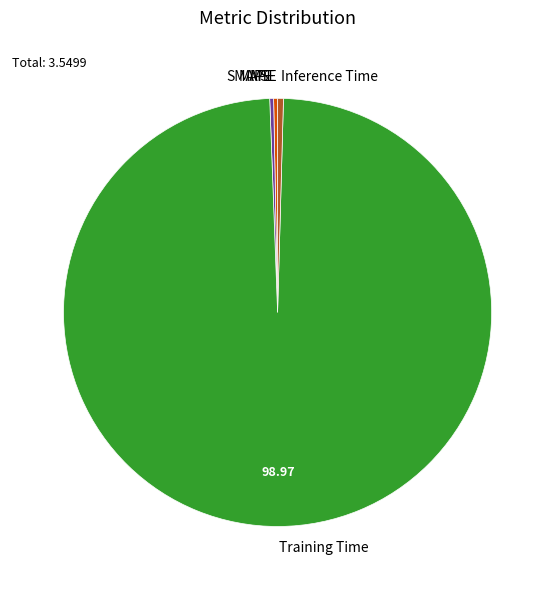

Is the sum of Training Time and SMAPE greater than half?

Yes